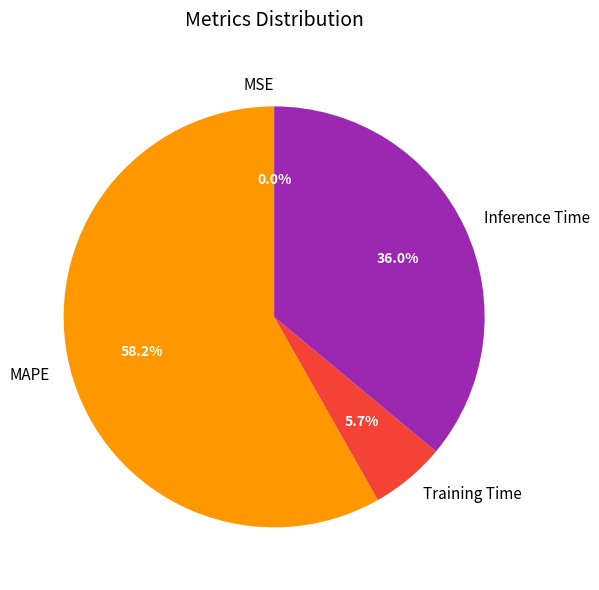

To the nearest percent, what is the difference between the largest and smallest slice percentages?

58%